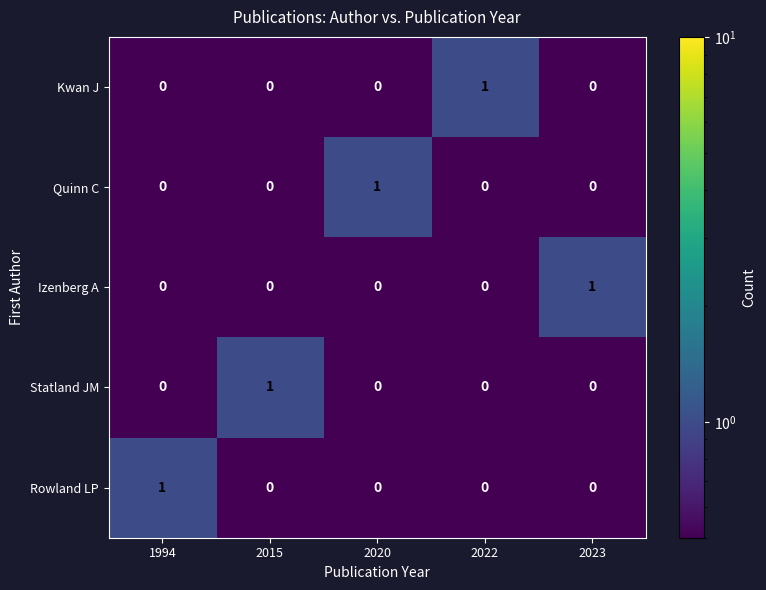

Count the Quinn C values in the range 0 to 1.

5